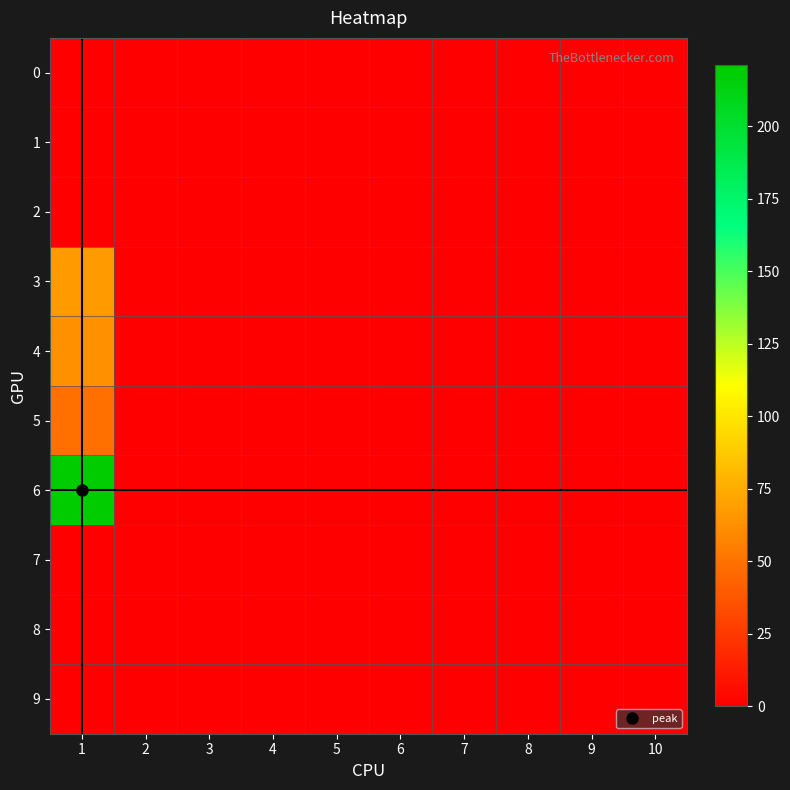

Which series has the widest spread of values?

6